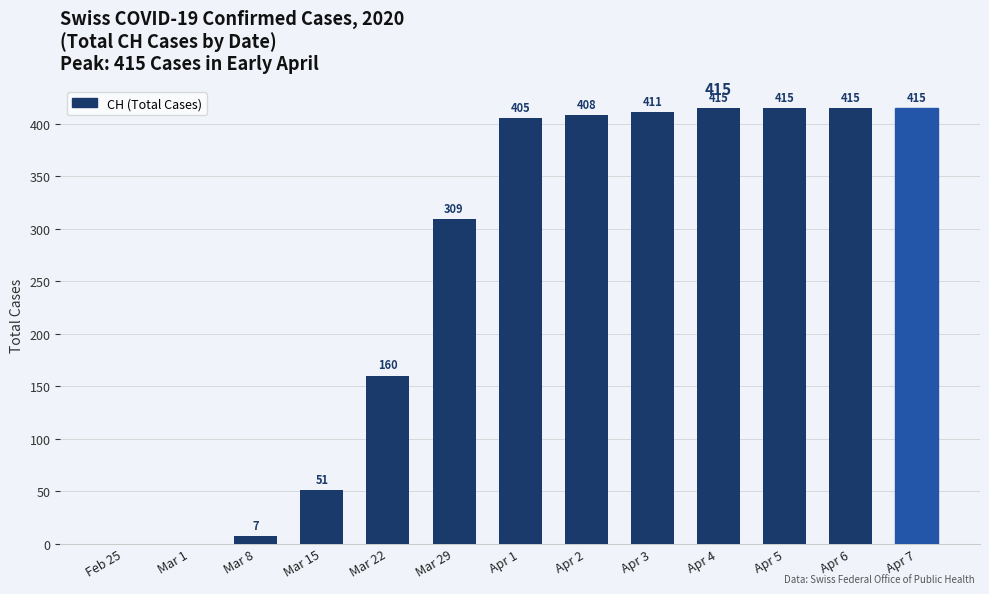

What is the greatest value displayed?

415